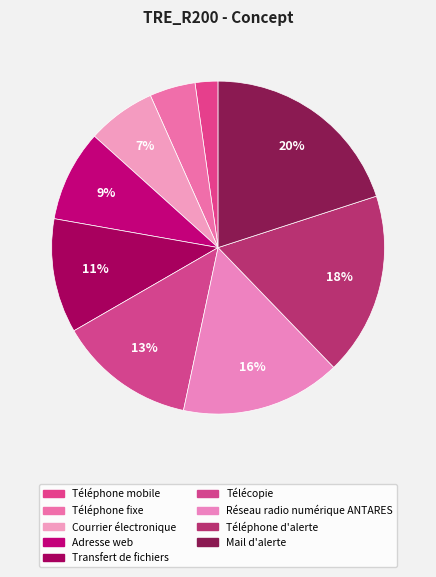

To the nearest percent, what portion does Adresse web represent?

9%